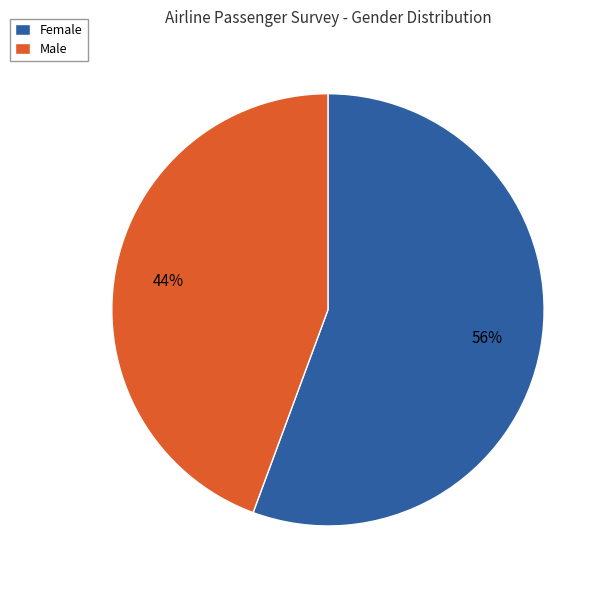

Rank the categories by value from highest to lowest.

Female, Male